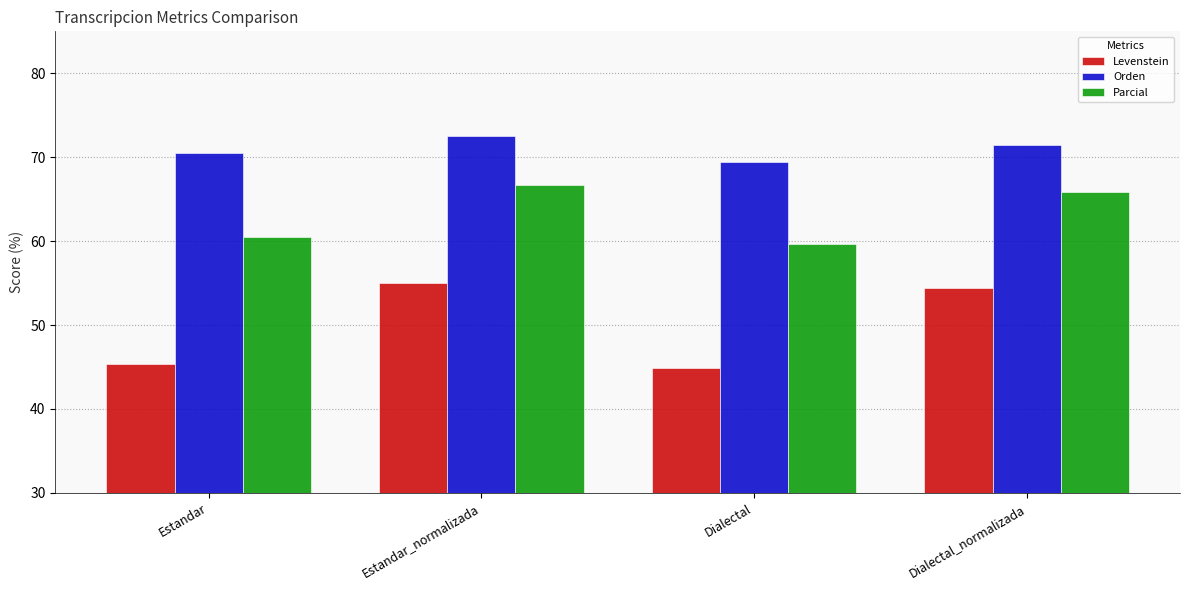

Reading right to left, transcribe all the data shown in this chart.

Levenstein: Dialectal_normalizada=54.4	Dialectal=44.9	Estandar_normalizada=55.0	Estandar=45.3
Orden: Dialectal_normalizada=71.4	Dialectal=69.4	Estandar_normalizada=72.5	Estandar=70.4
Parcial: Dialectal_normalizada=65.9	Dialectal=59.7	Estandar_normalizada=66.7	Estandar=60.5